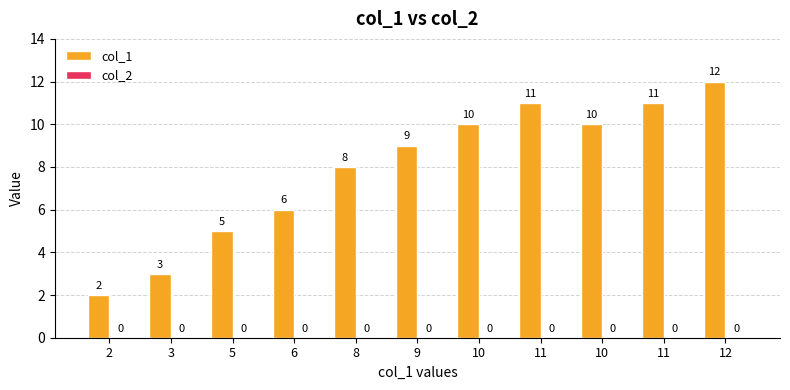

At which category does the chart reach its minimum across all series?

2